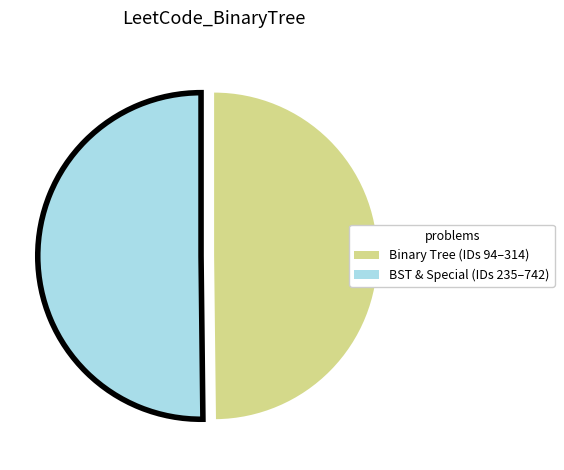

Count the number of slices in the pie.

2